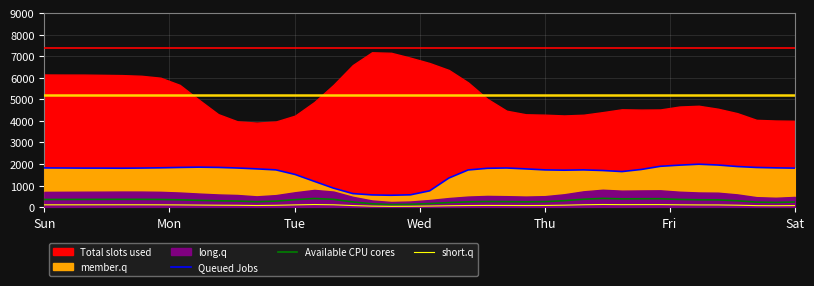

What is the average value of the short.q series?

89.1